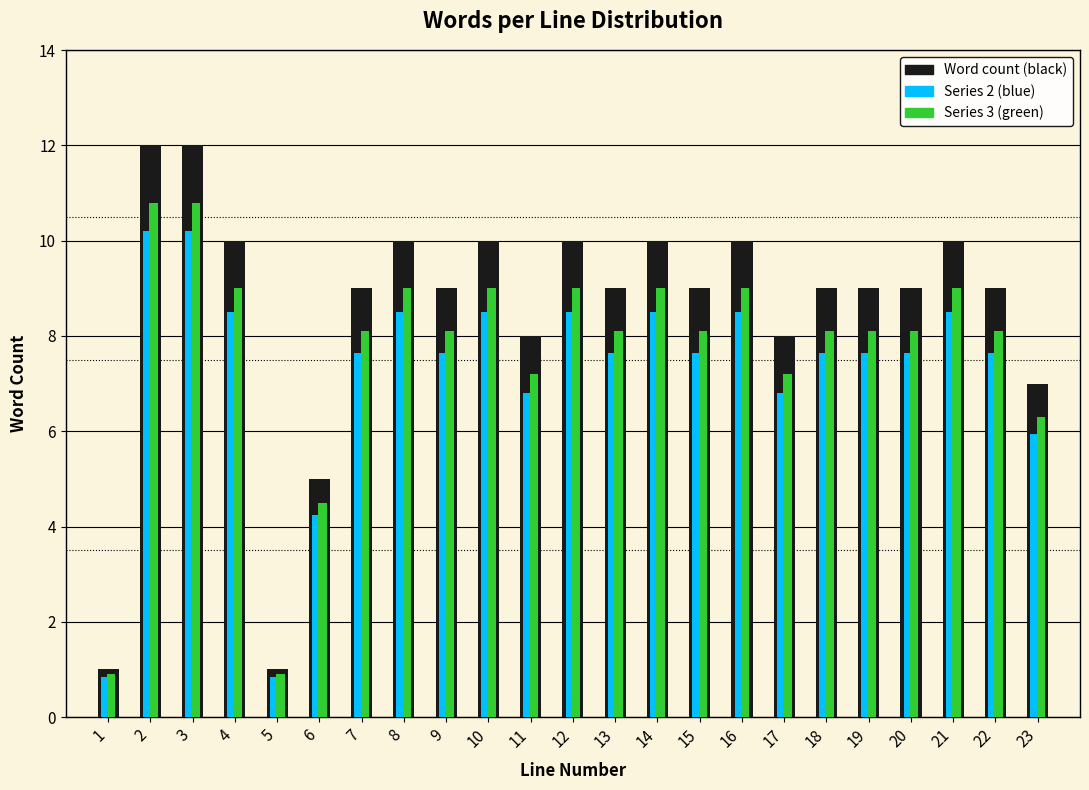

What is the spread (max minus min) of values at 8?

1.5